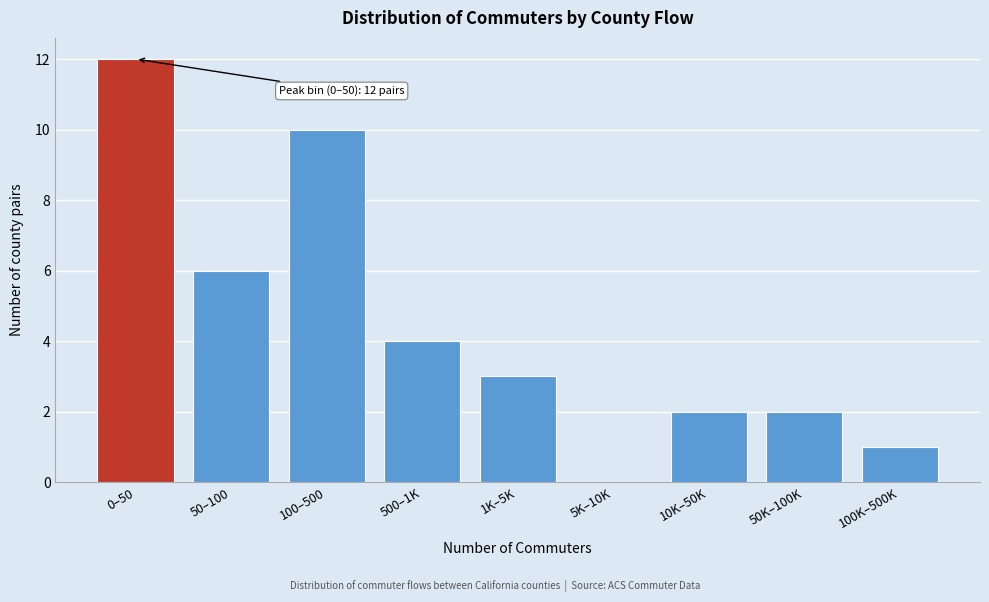

Reading right to left, list all the values displayed in this chart.

100K–500K=1	50K–100K=2	10K–50K=2	5K–10K=0	1K–5K=3	500–1K=4	100–500=10	50–100=6	0–50=12